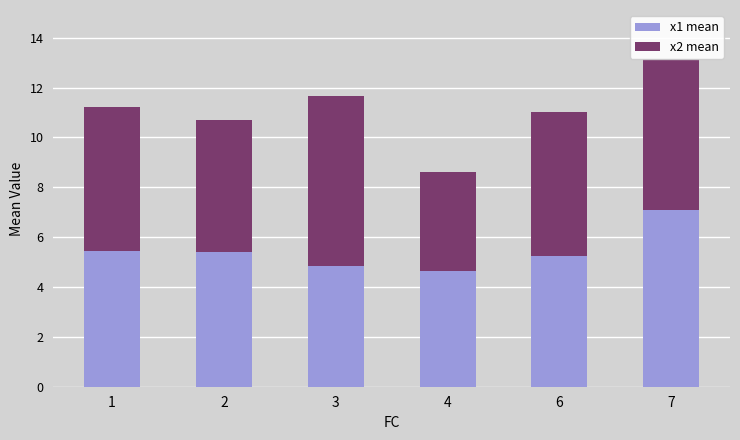

What is the sum of all x1 mean values?

32.6